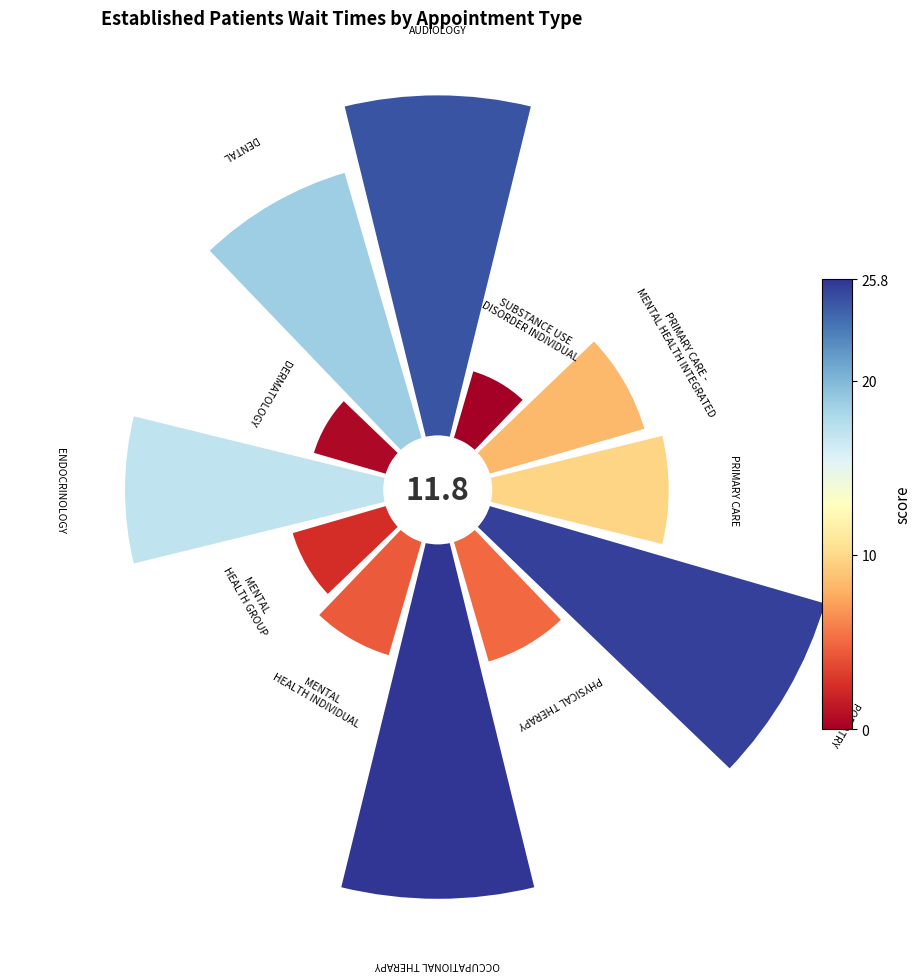

Does 6 represent more than half of the total?

No